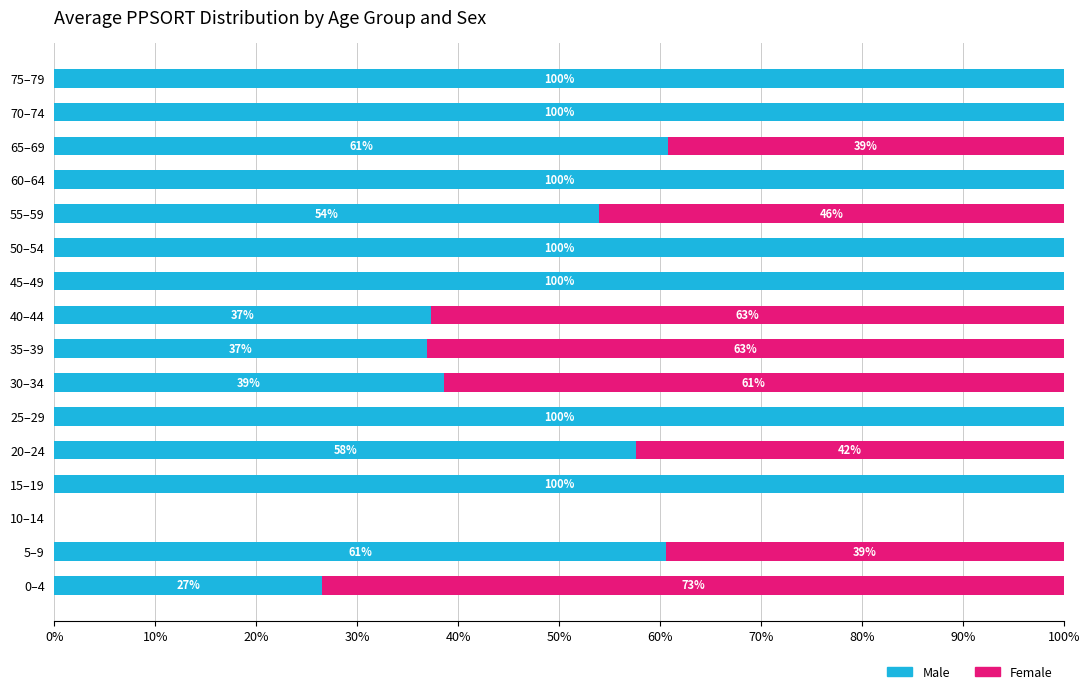

Read the Male value at 70–74.

100.0